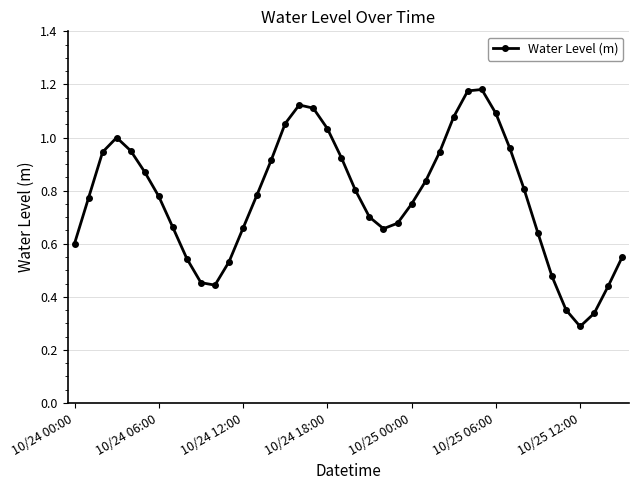

What is the sum of all values?

30.9